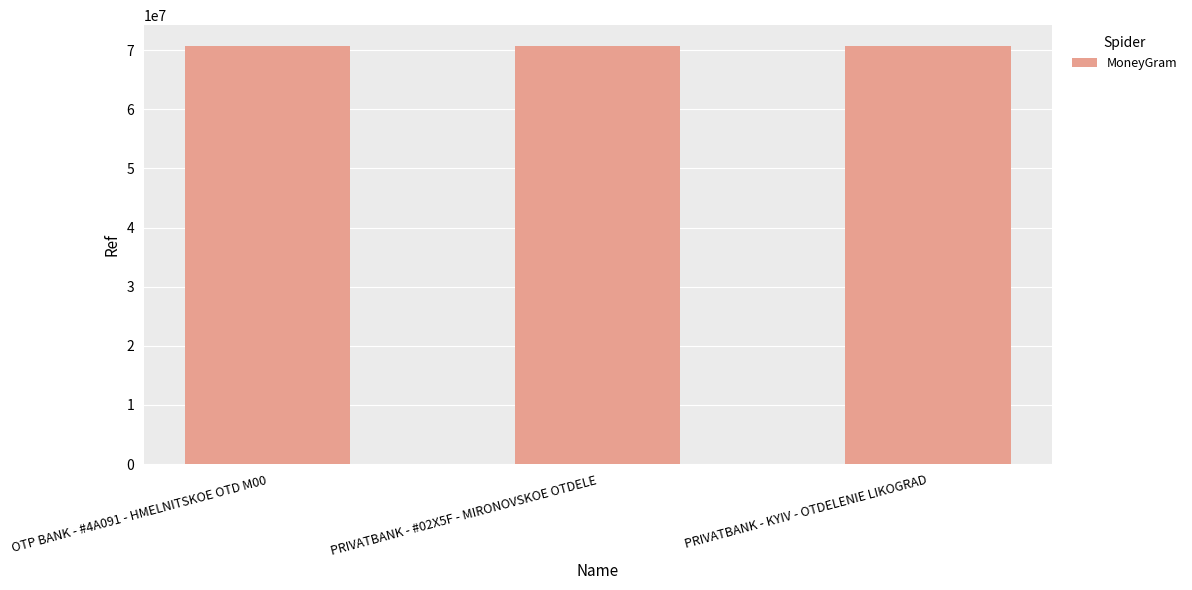

What is the ratio of the value at PRIVATBANK - KYIV - OTDELENIE LIKOGRAD to the value at OTP BANK - #4A091 - HMELNITSKOE OTD M00?

1.0